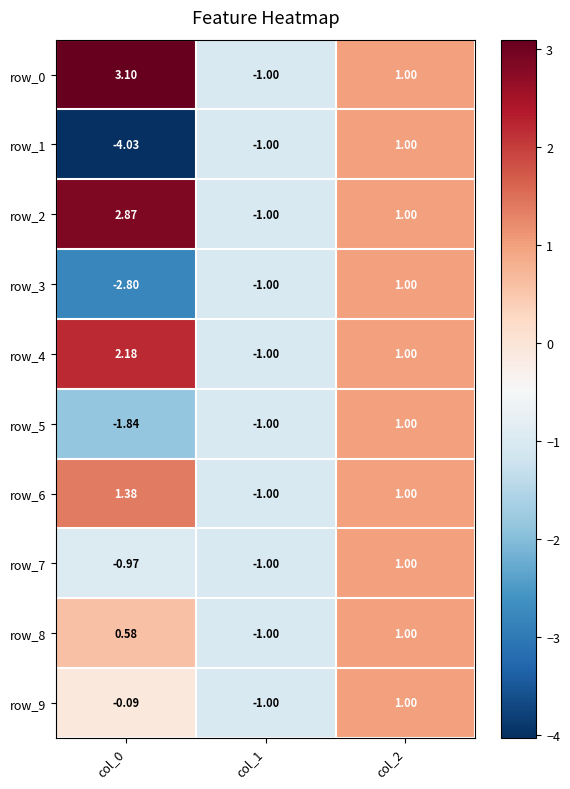

How many values in row_1 are above zero?

1